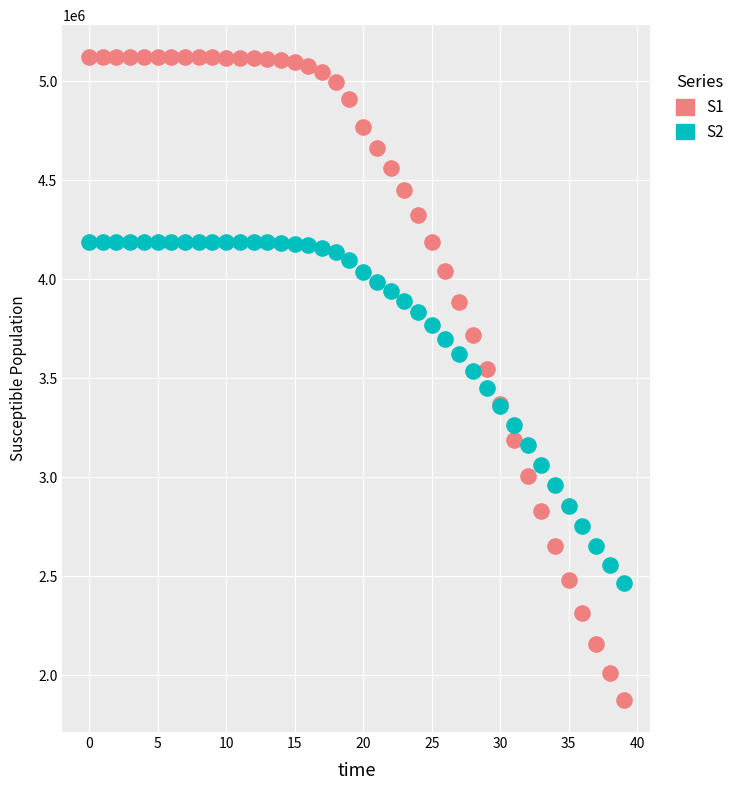

Which series contains the highest Y value?

S1